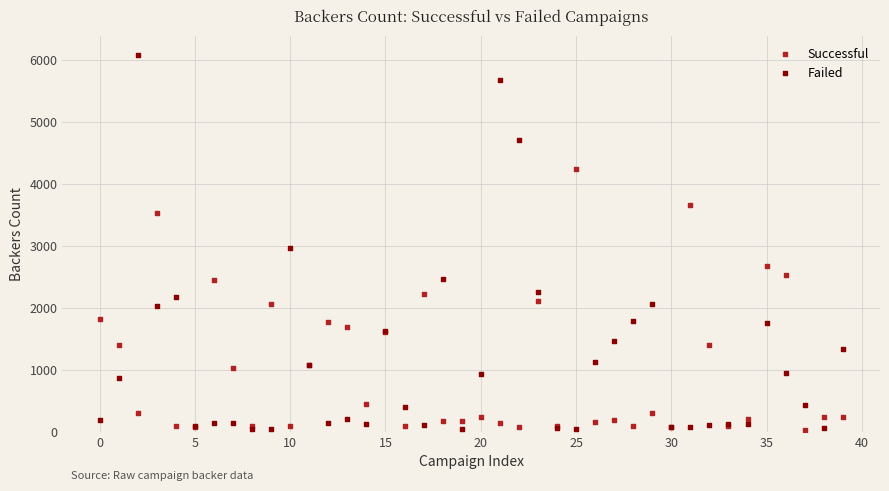

Which series reaches the maximum Y coordinate?

Failed